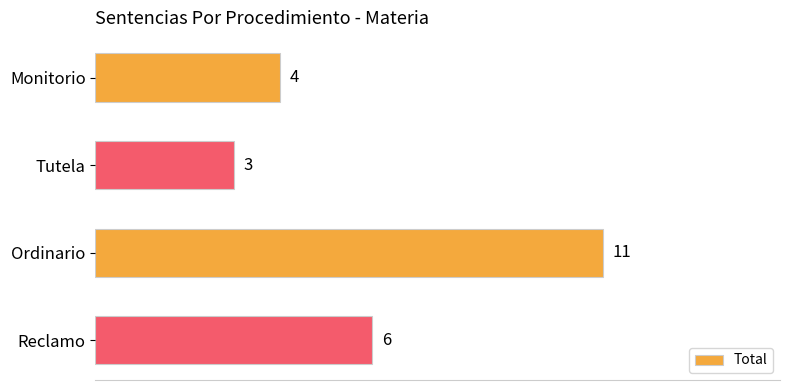

Are the bars grouped side by side (vs. stacked)?

No